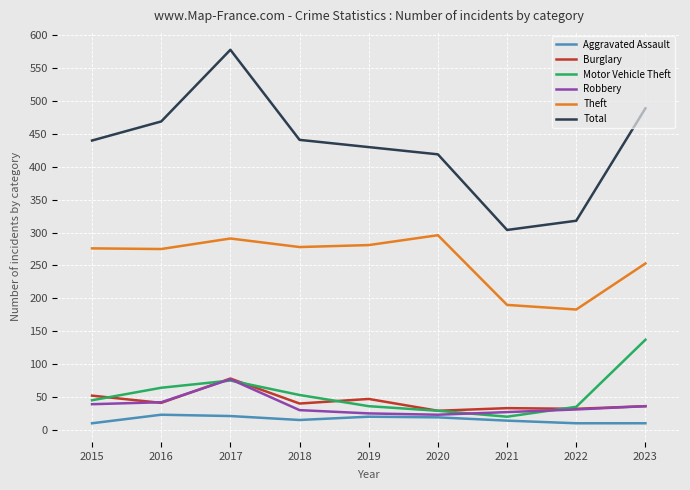

Where is the first local maximum for Robbery?

2017